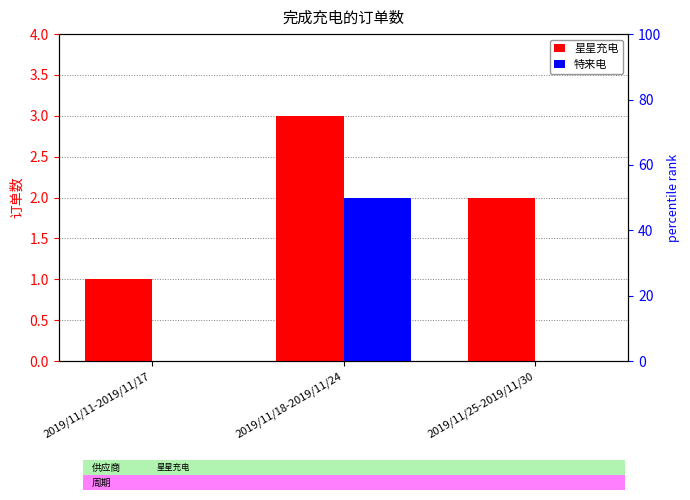

Reading left to right, what are all the values shown in this chart?

星星充电: 2019/11/11-2019/11/17=1	2019/11/18-2019/11/24=3	2019/11/25-2019/11/30=2
特来电: 2019/11/11-2019/11/17=0	2019/11/18-2019/11/24=2	2019/11/25-2019/11/30=0